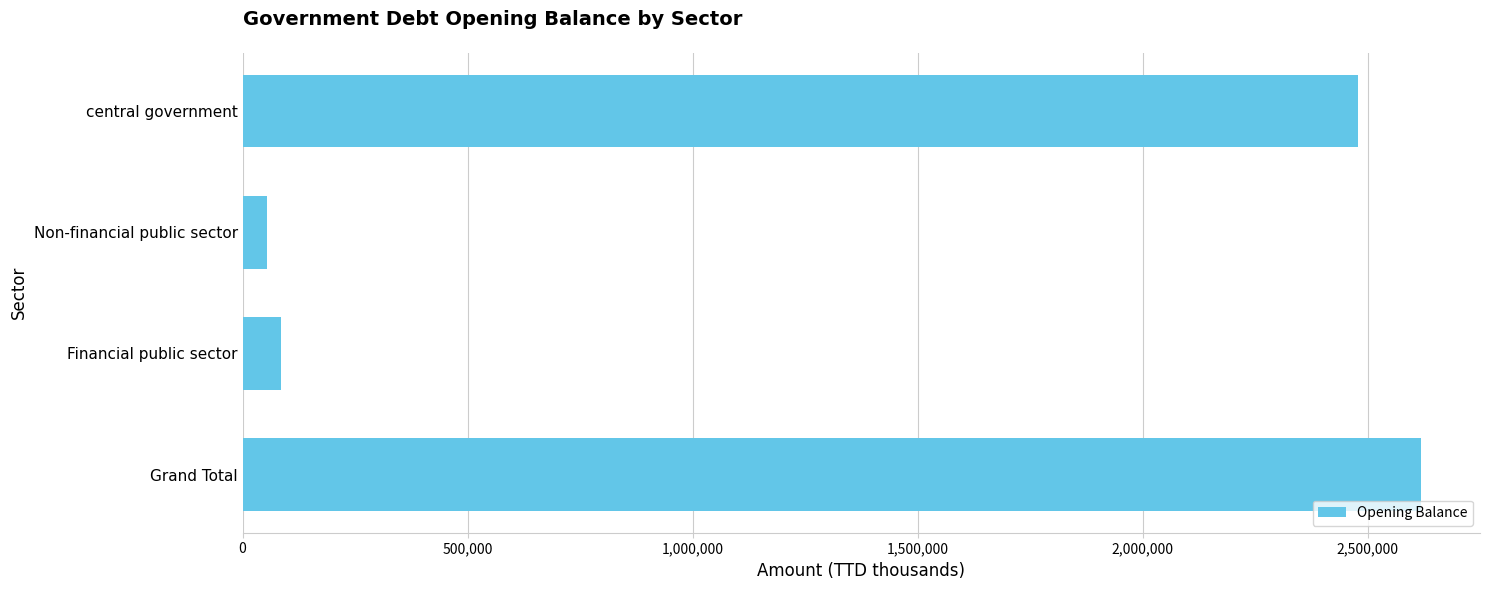

What is the label of the 2nd bar from the top?

Non-financial public sector